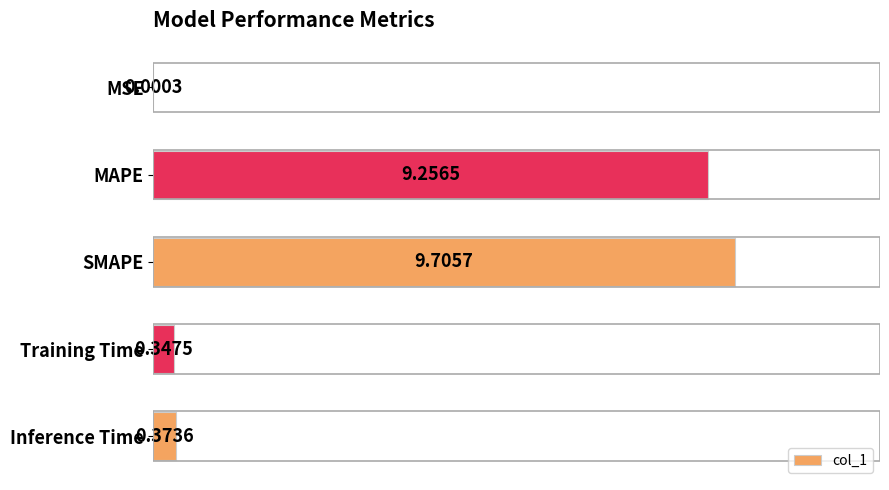

At which label is the value closest to 4?

Inference Time